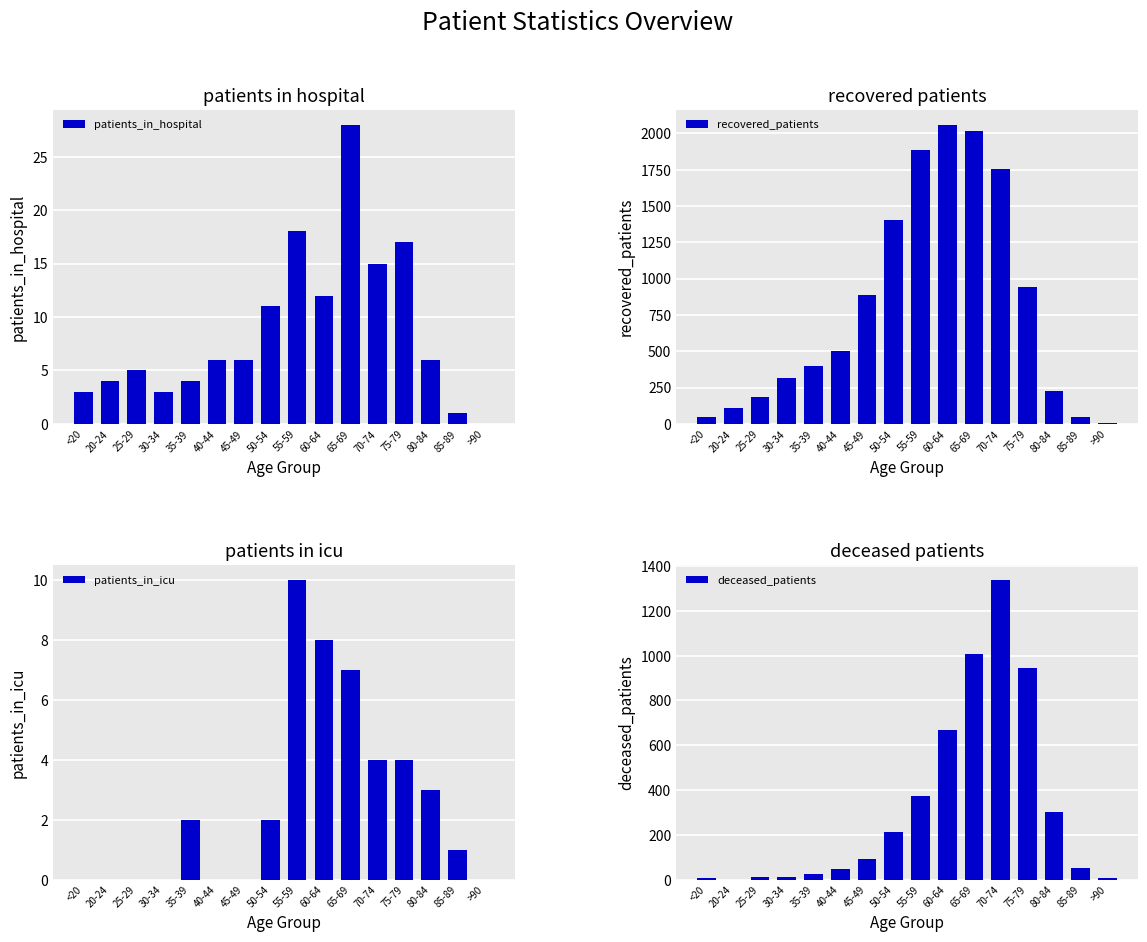

What are all the series names shown in the legend?

patients_in_hospital, recovered_patients, patients_in_icu, deceased_patients